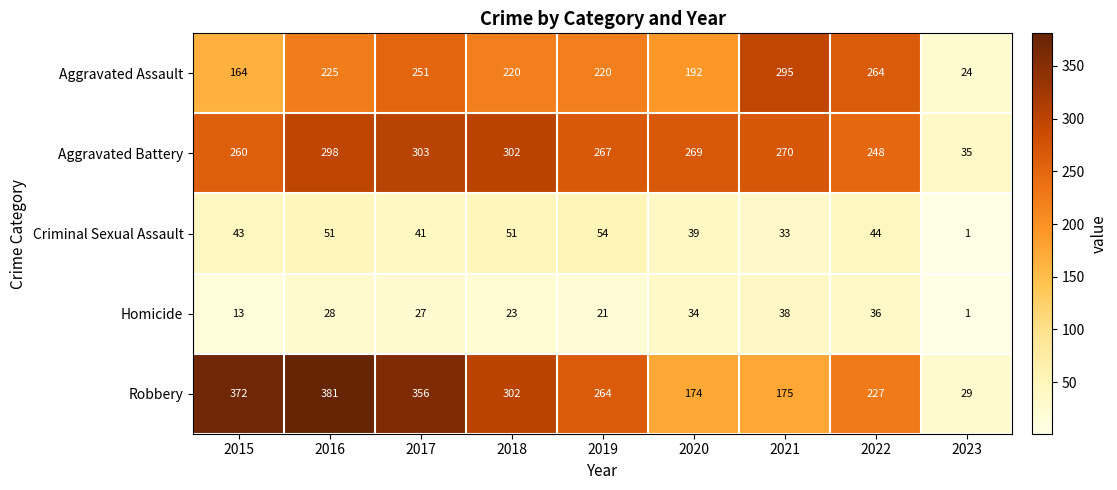

Between 2015 and 2023, which series saw the biggest shift?

Robbery